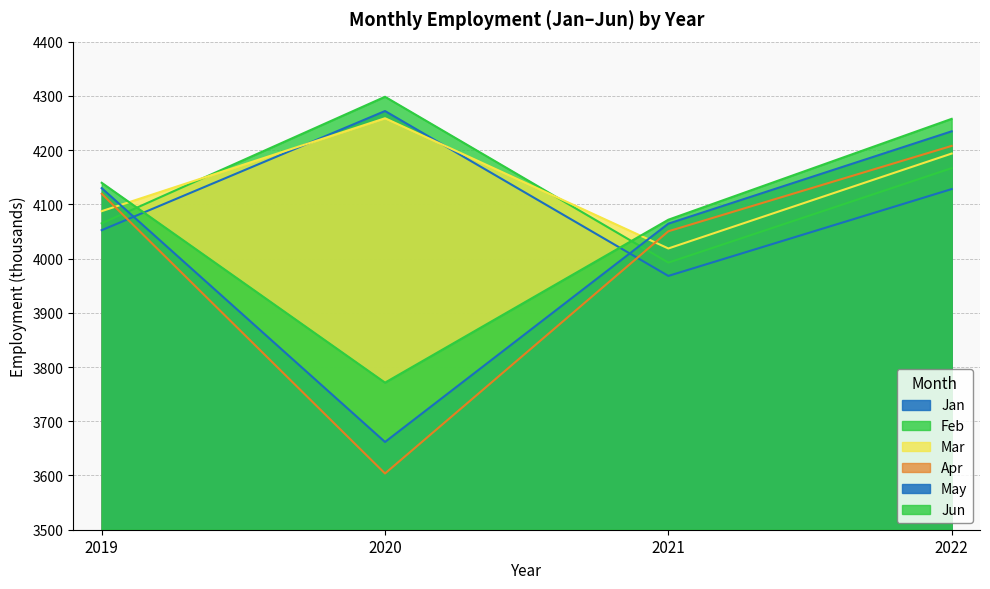

How many categories are shown in the chart?

4